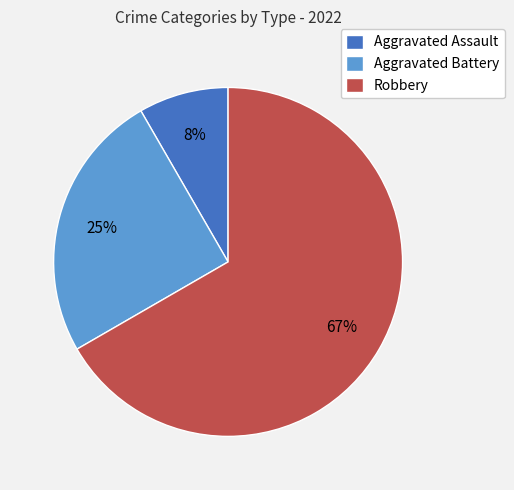

Which has a higher value, Robbery or Aggravated Battery?

Robbery